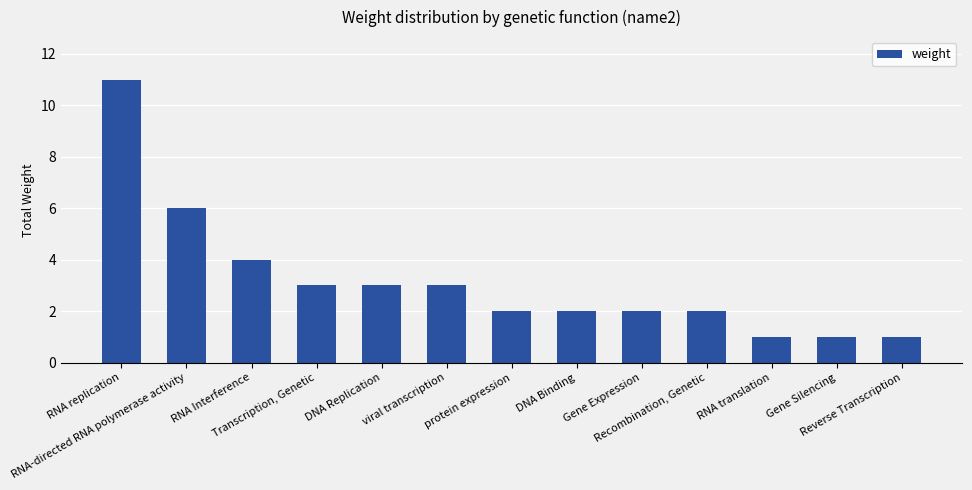

What is the greatest value displayed?

11